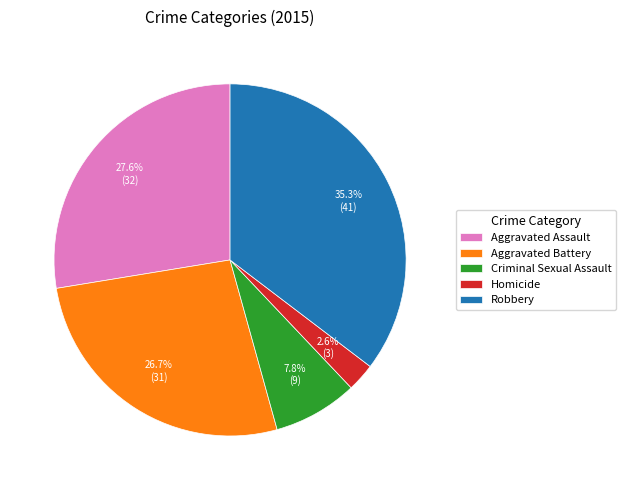

Between Homicide and Robbery, which is larger?

Robbery